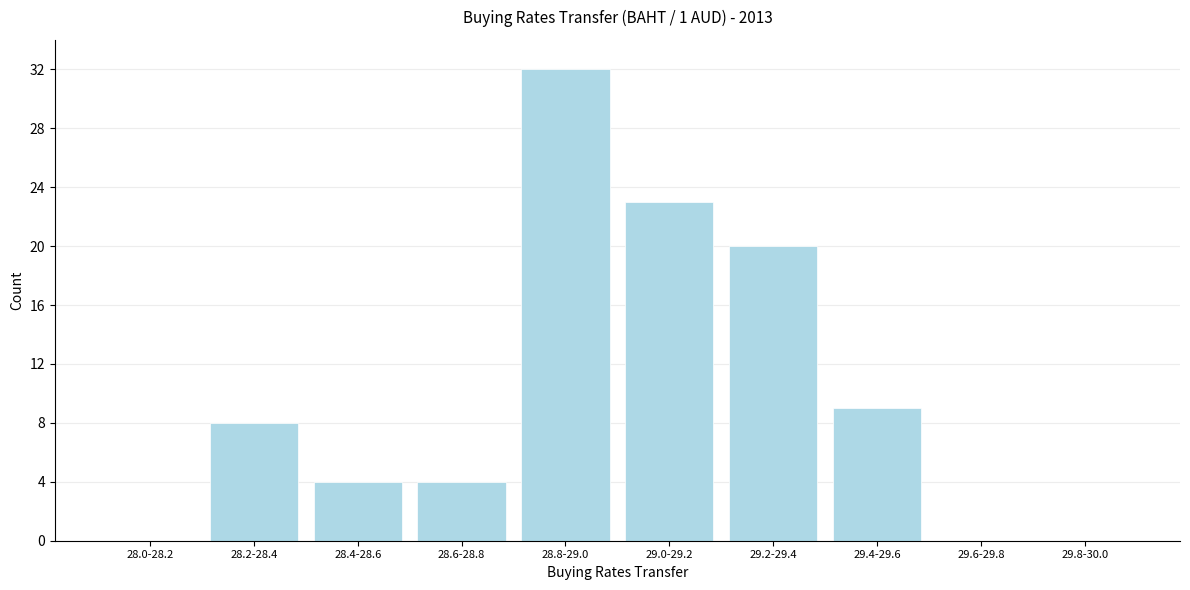

Reading left to right, list all the values displayed in this chart.

28.0-28.2=0	28.2-28.4=8	28.4-28.6=4	28.6-28.8=4	28.8-29.0=32	29.0-29.2=23	29.2-29.4=20	29.4-29.6=9	29.6-29.8=0	29.8-30.0=0